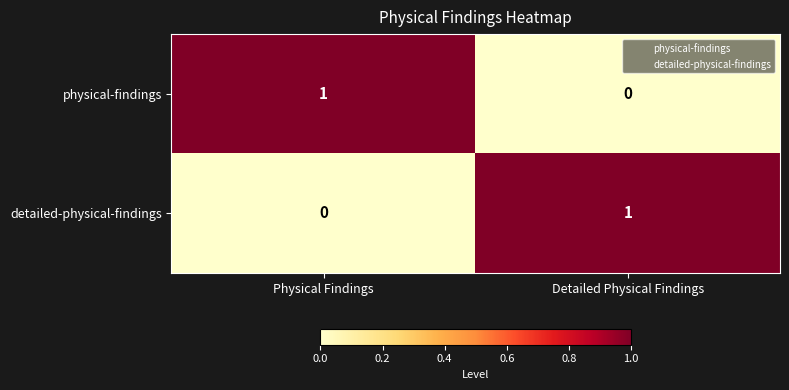

Count the number of categories in the chart.

2